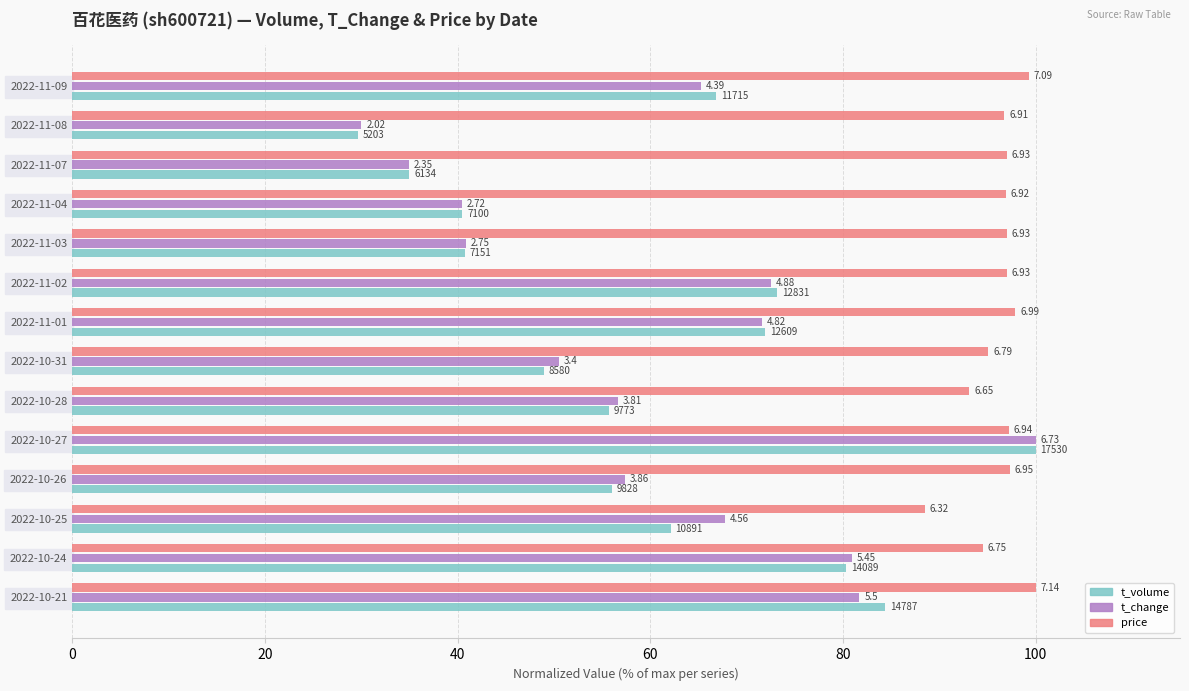

What are all the series names shown in the legend?

t_volume, t_change, price